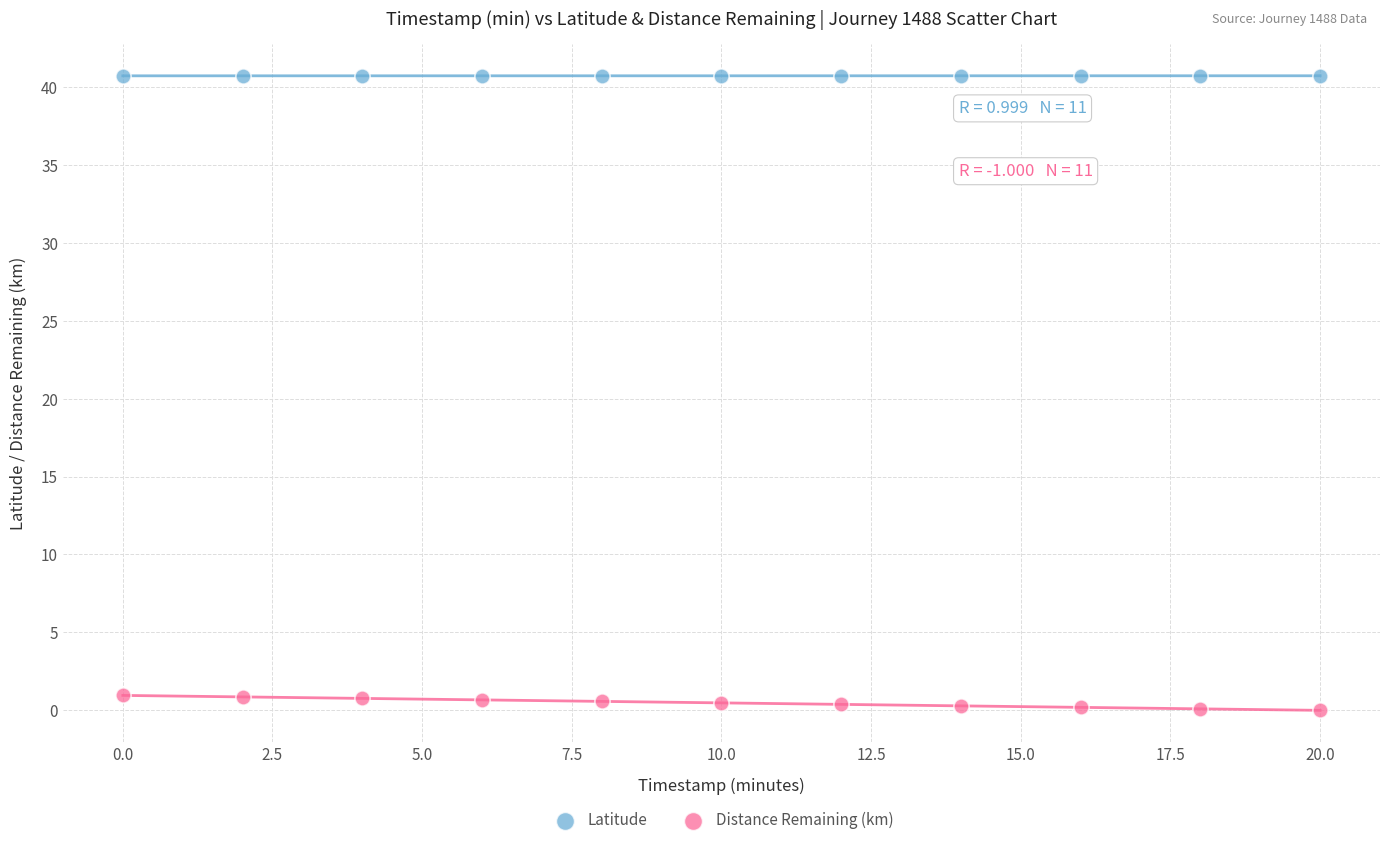

Across all data points, what is the range of X values (max minus min)?

20.0